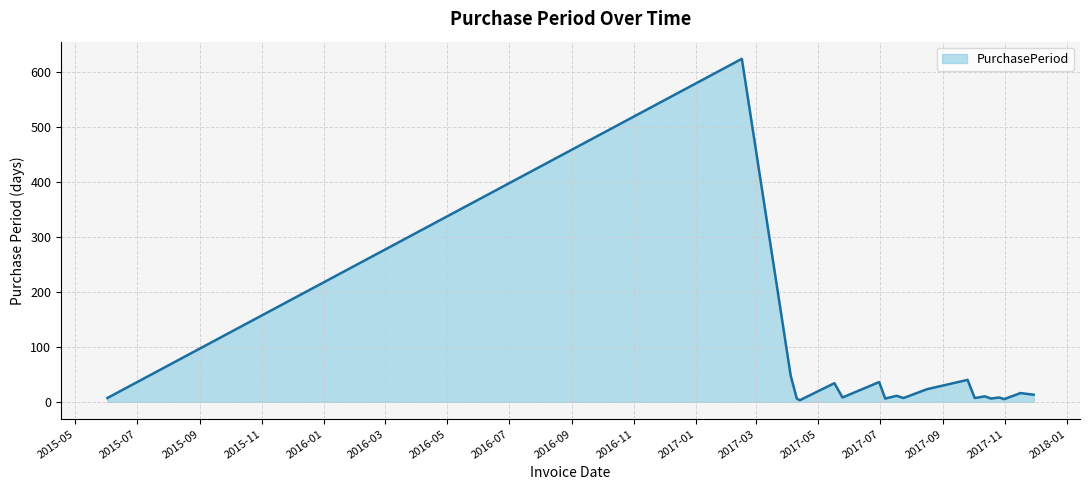

What is the difference between the maximum and minimum values?

621